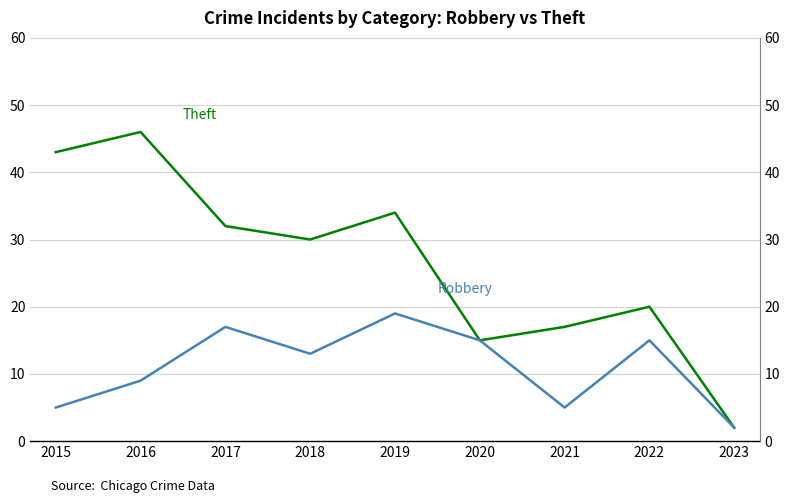

What are all the series names shown in the legend?

Theft, Robbery